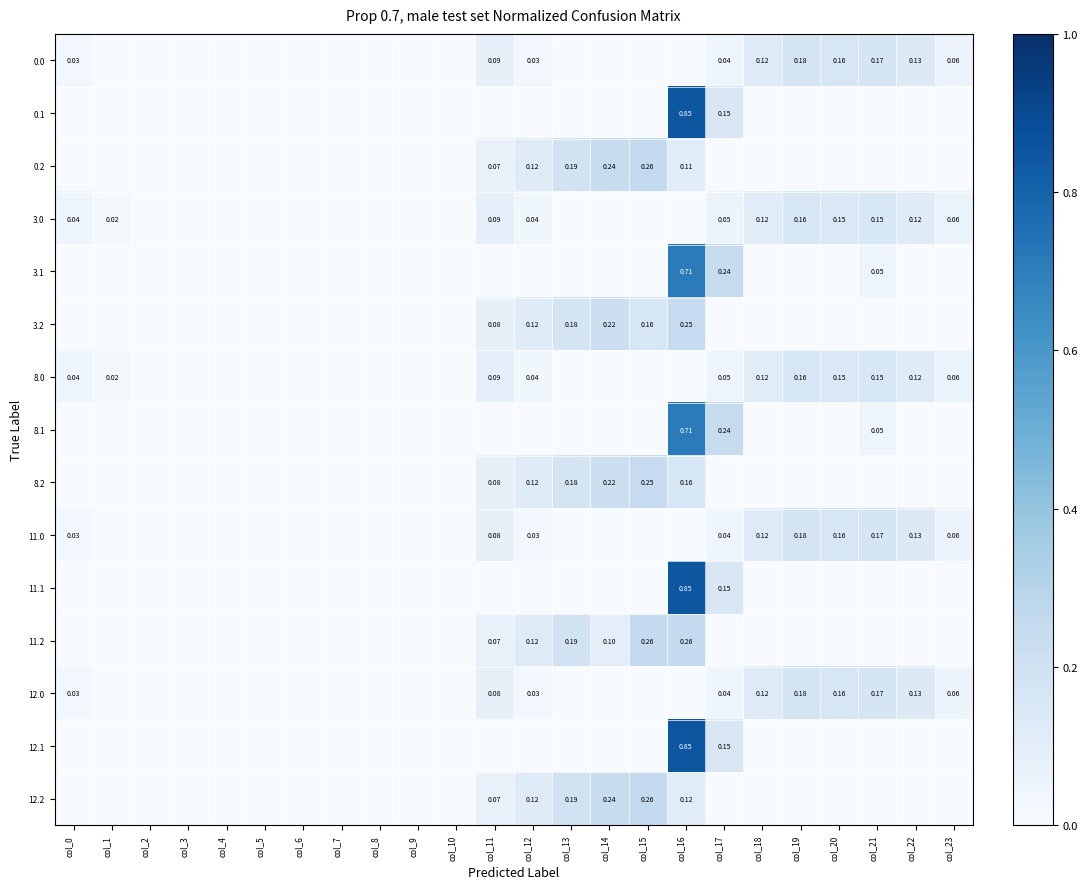

At how many categories does at least one series exceed 0?

15